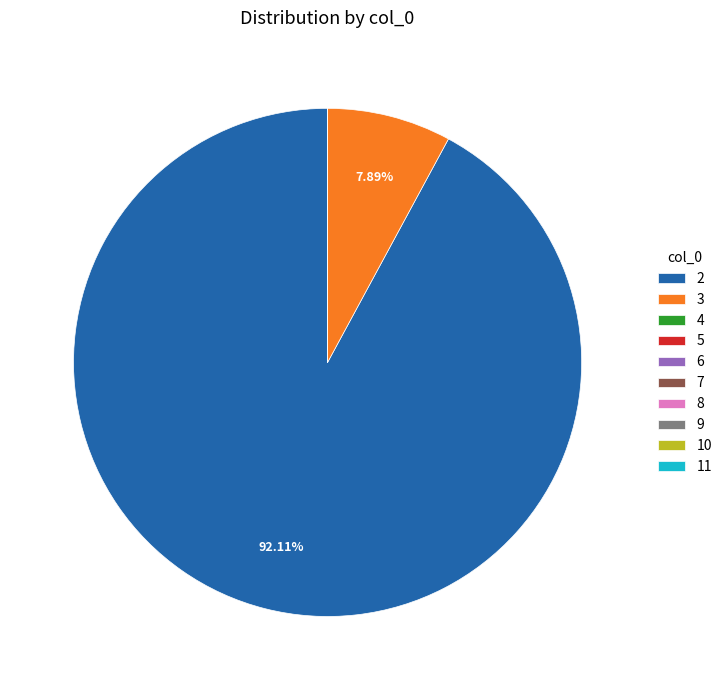

Is 2 the majority of the pie?

Yes